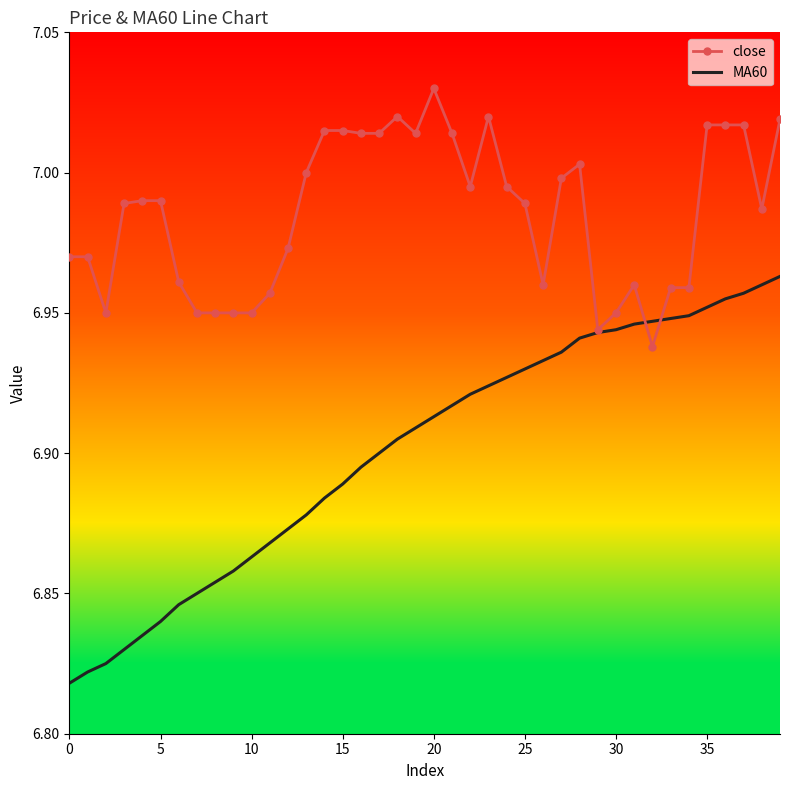

What are all the series names shown in the legend?

close, MA60